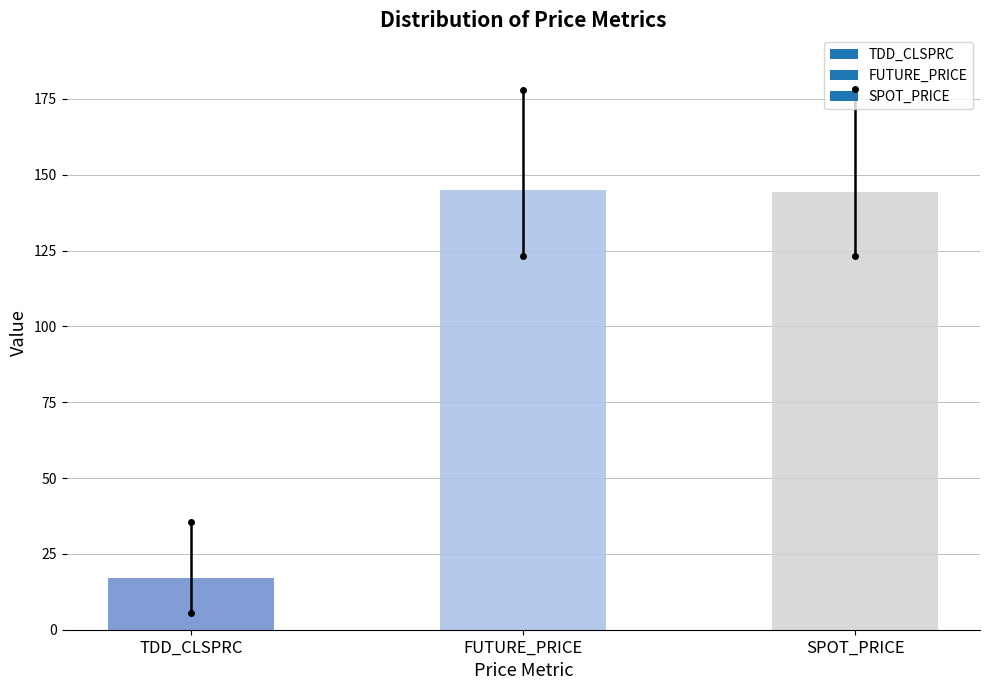

What is the label of the 2nd bar from the right?

FUTURE_PRICE